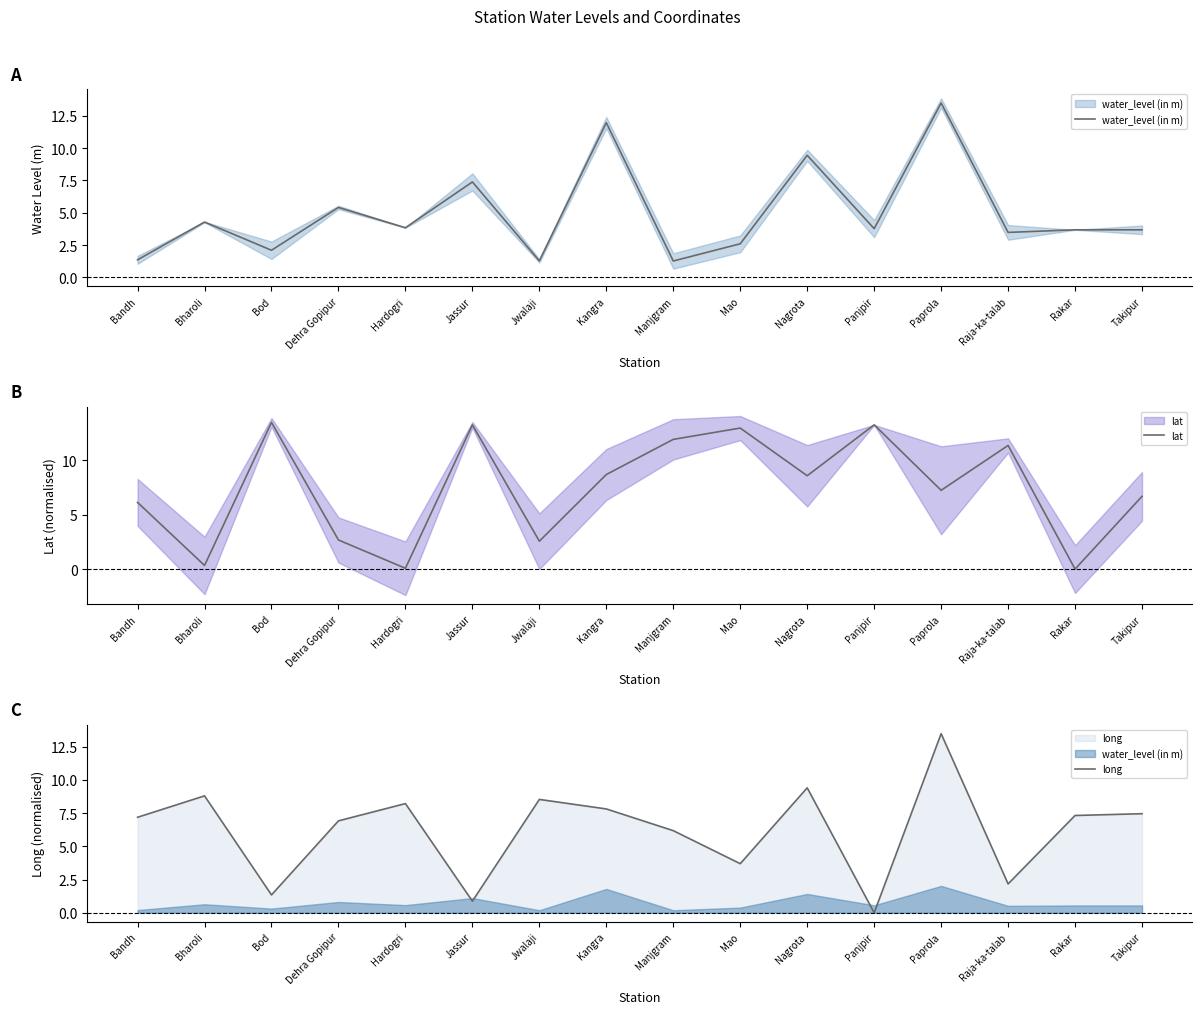

Which has a higher value, Bharoli or Paprola?

Paprola